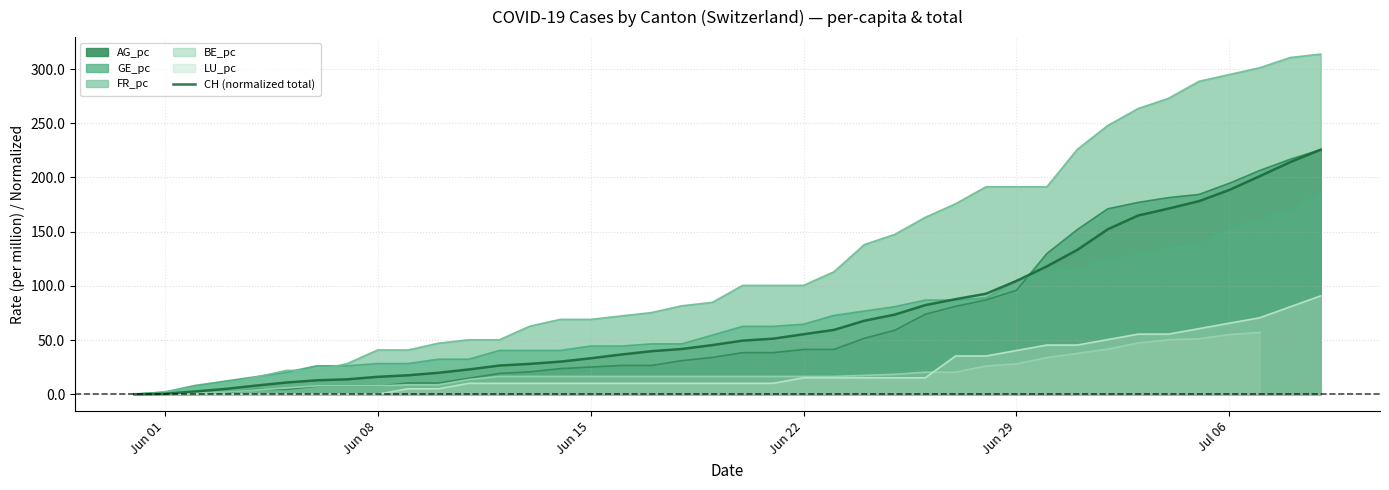

How many positive values are there?

39